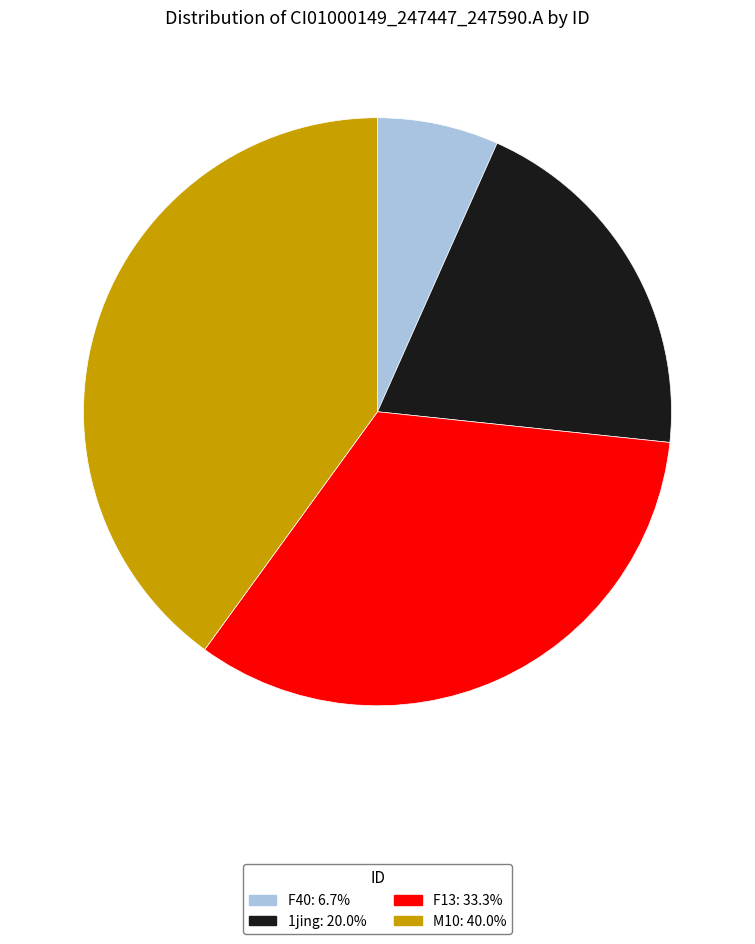

Is there any slice that represents more than half of the pie?

No